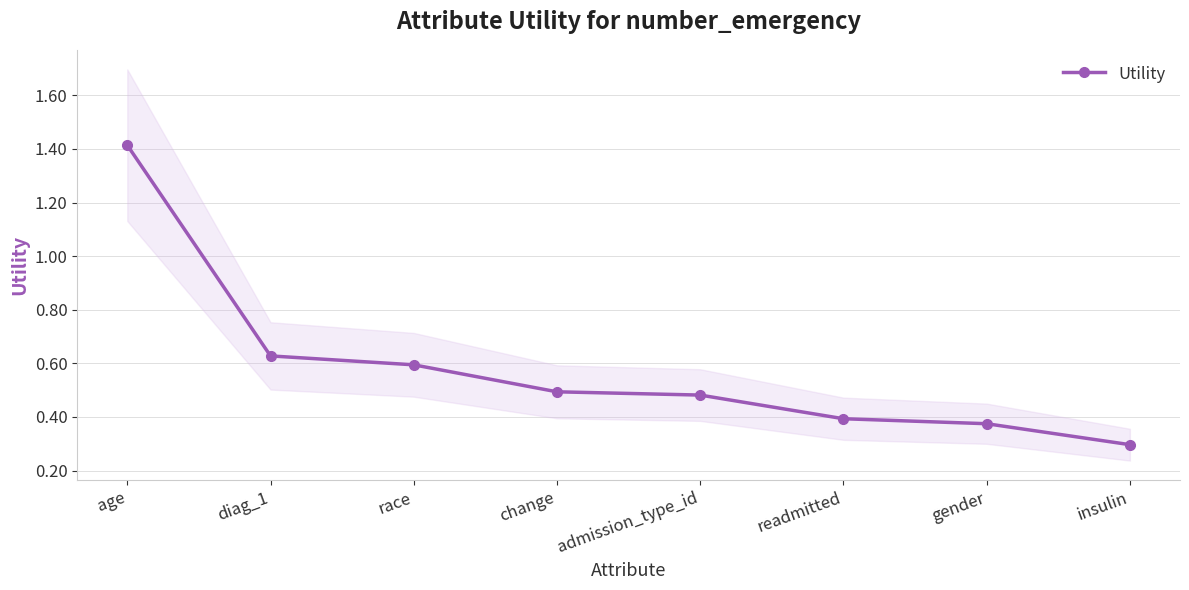

Is it true that the value at gender is 0.4?

True